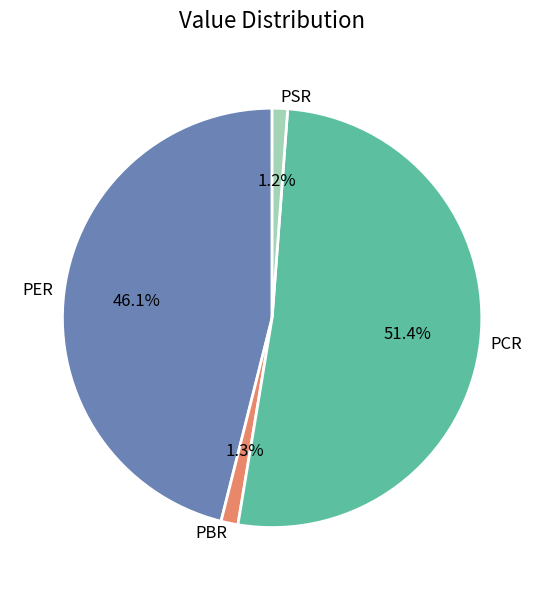

Which slice represents more than half of the pie?

PCR